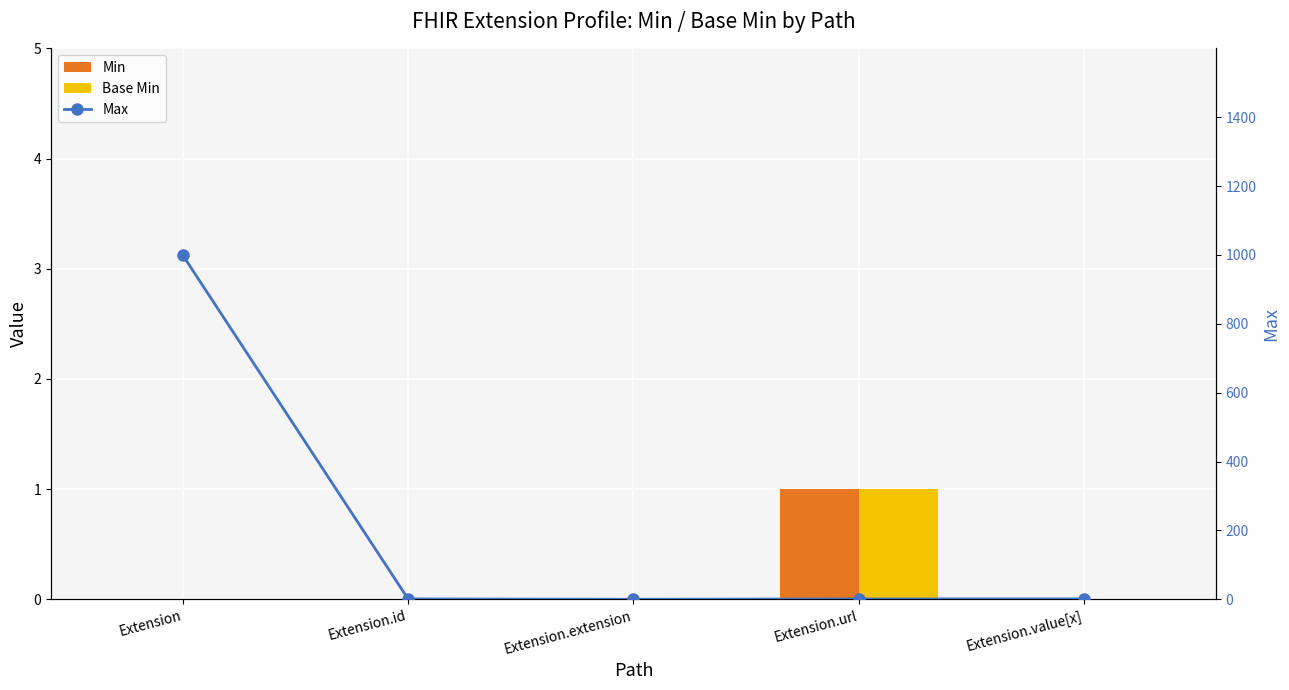

At how many categories does at least one series exceed 978?

1